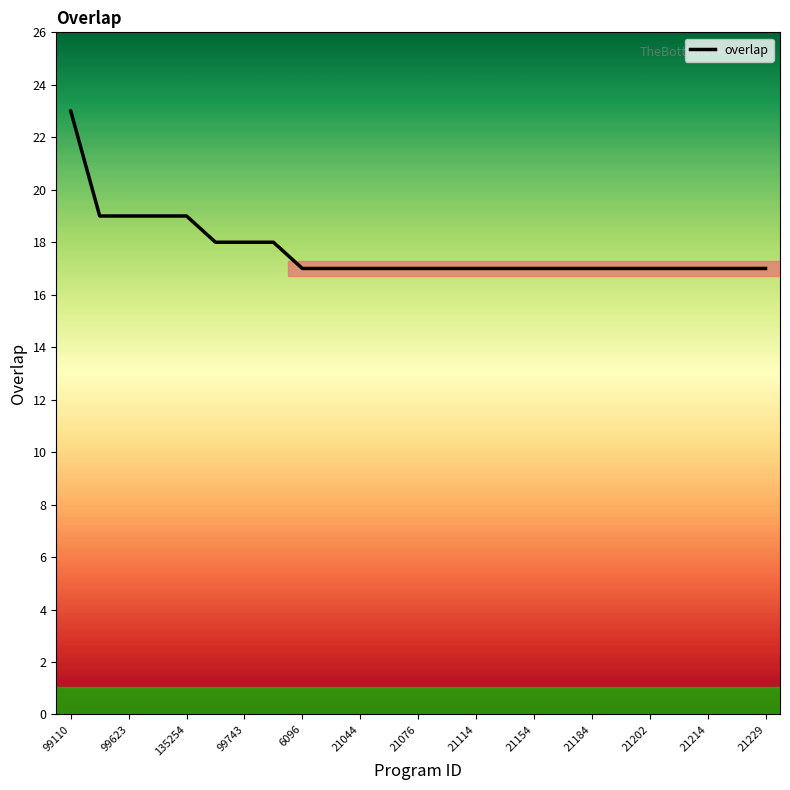

What is the minimum value shown in the chart?

17